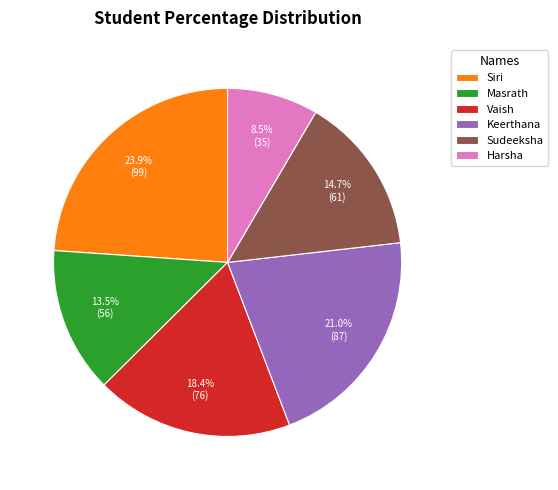

Rank the categories by value from lowest to highest.

Harsha, Masrath, Sudeeksha, Vaish, Keerthana, Siri